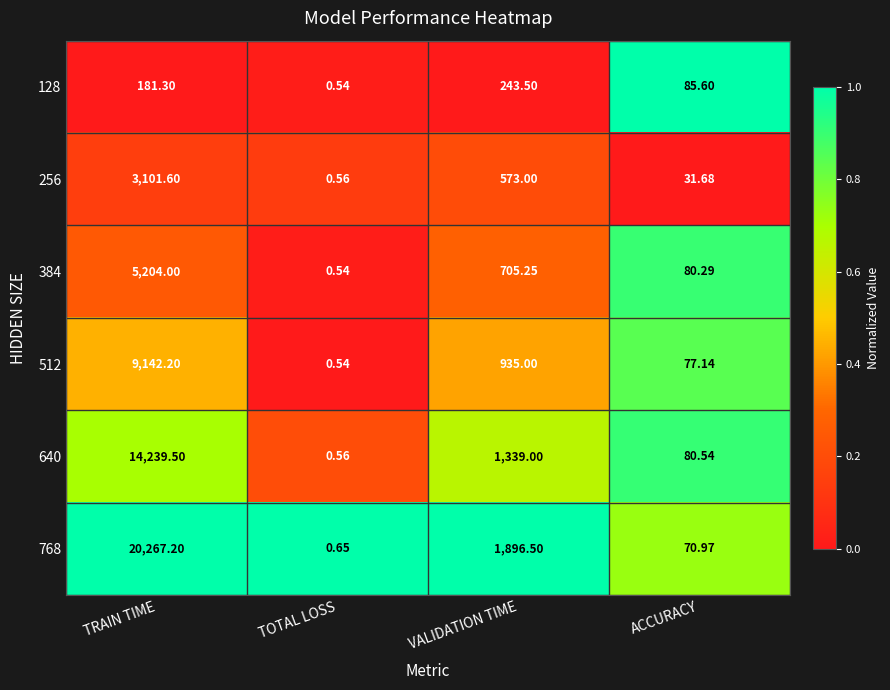

At which category is the sum across all series the highest?

TRAIN TIME